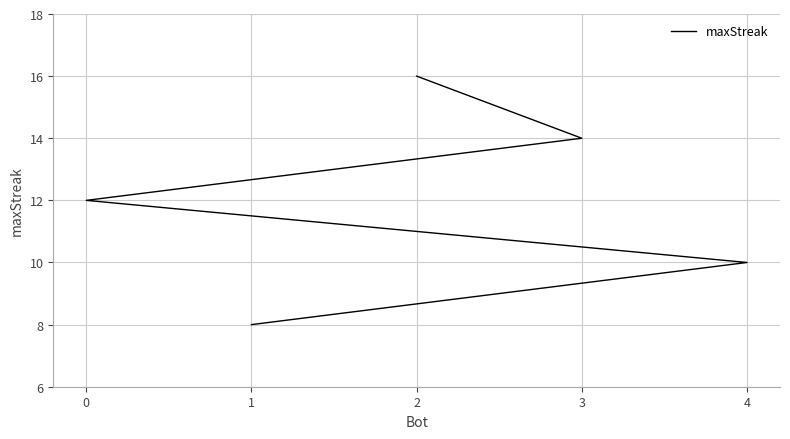

Reading left to right, what are all the values shown in this chart?

2=16	3=14	0=12	4=10	1=8